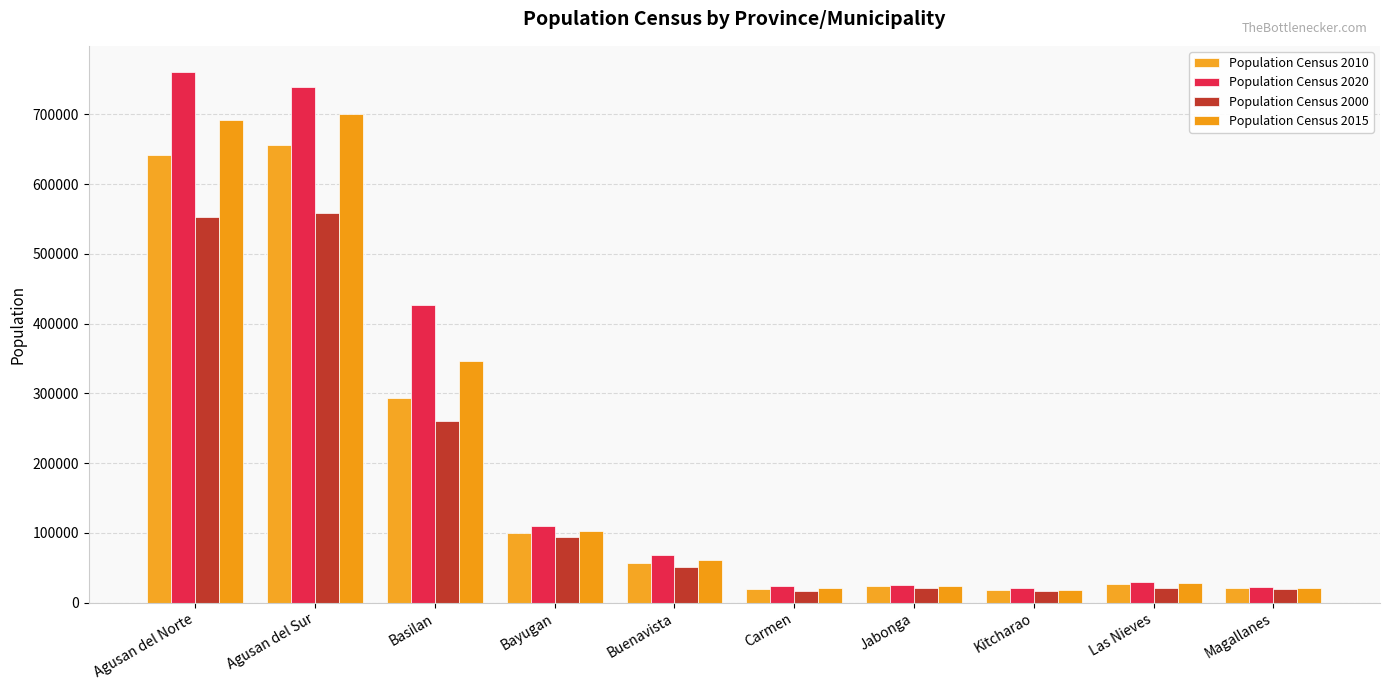

Are the bars horizontal?

No